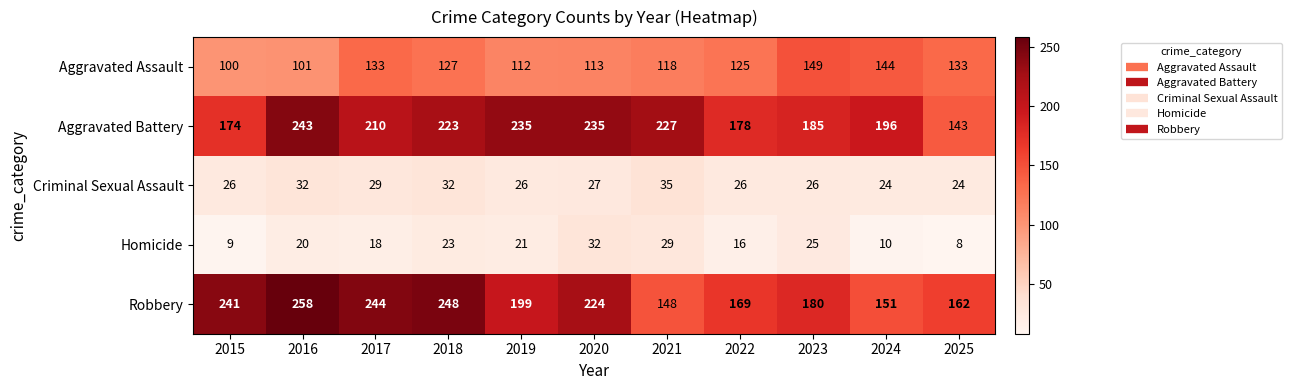

What is the total value across all series at 2019?

593